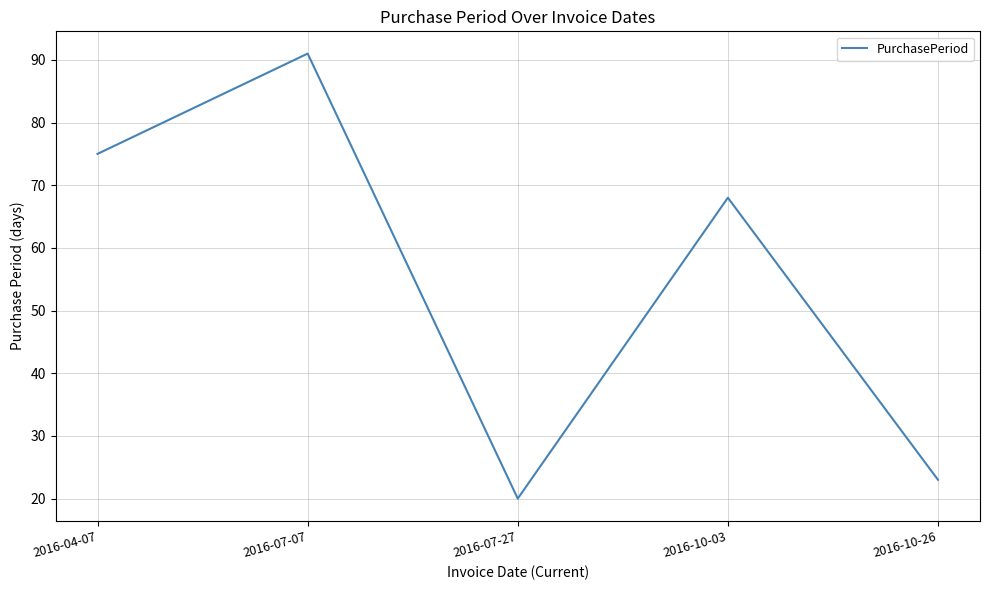

How many lines are shown in the chart?

1